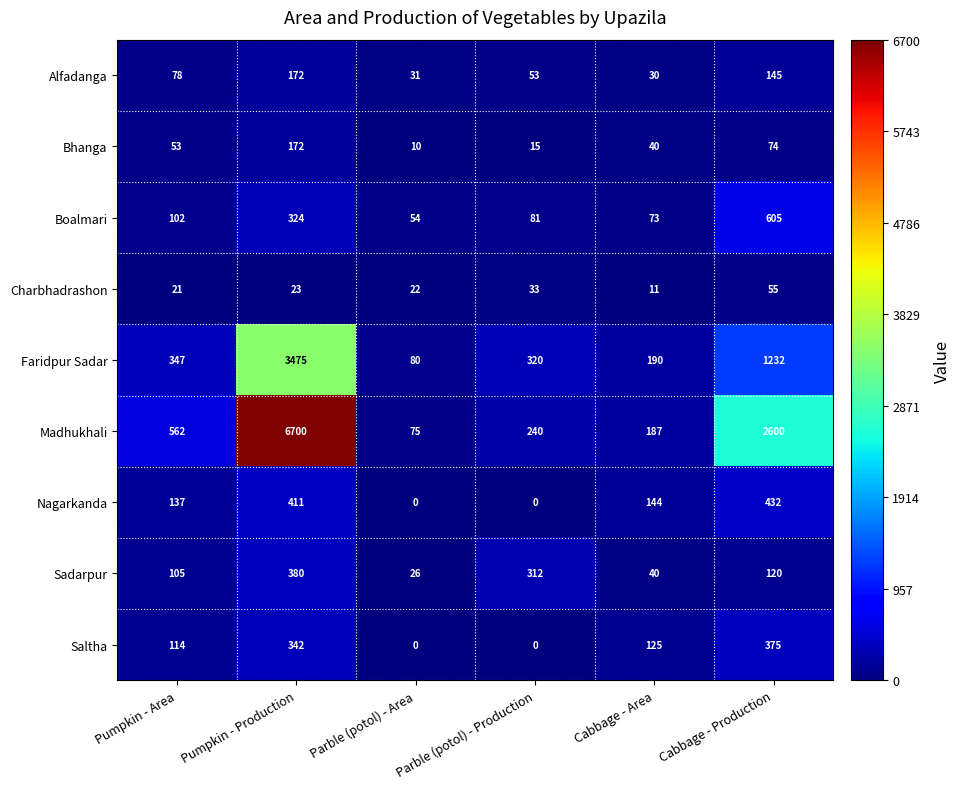

What is the spread (max minus min) of values at Cabbage - Area?

179